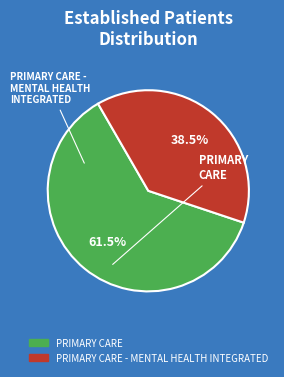

Count the number of slices in the pie.

2